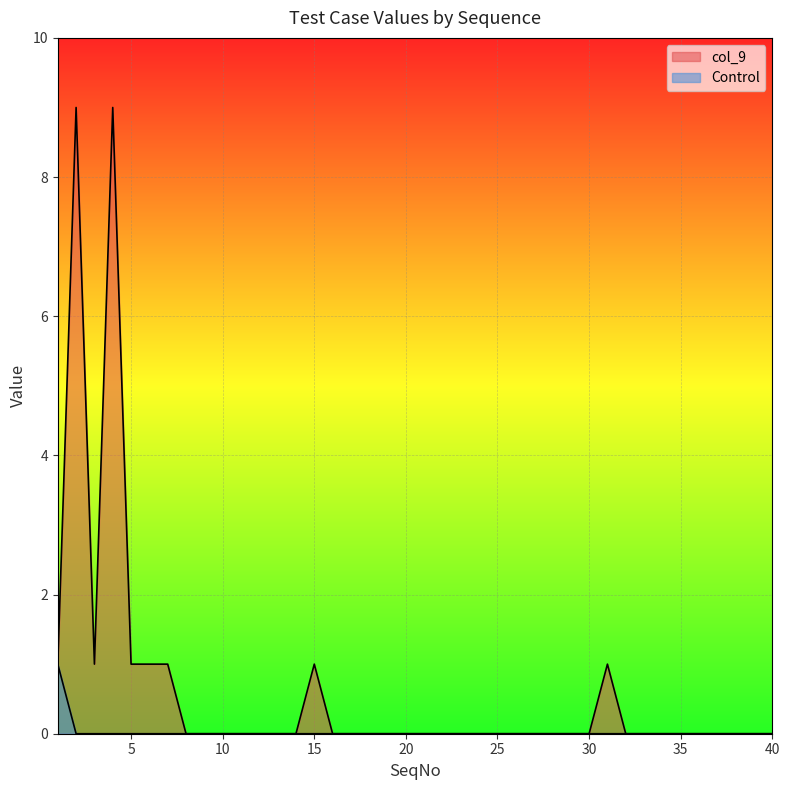

How many values in the col_9 series exceed 0?

9